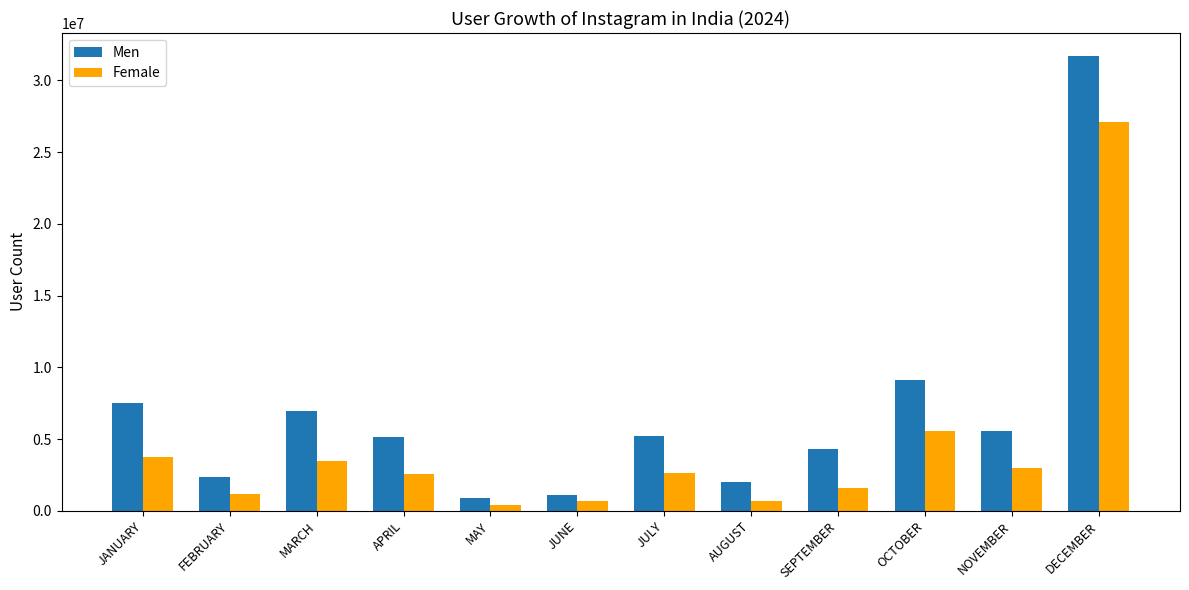

What is the spread (max minus min) of values at DECEMBER?

4596587